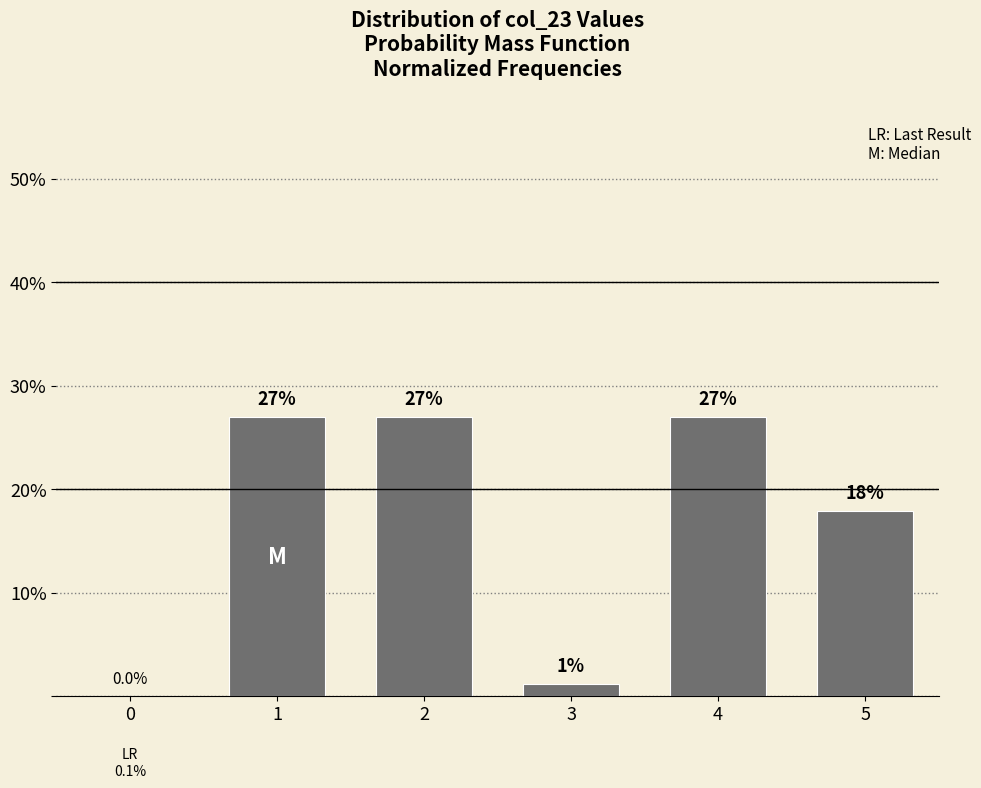

Approximately how many times larger is the value at 1 compared to 2?

1.0